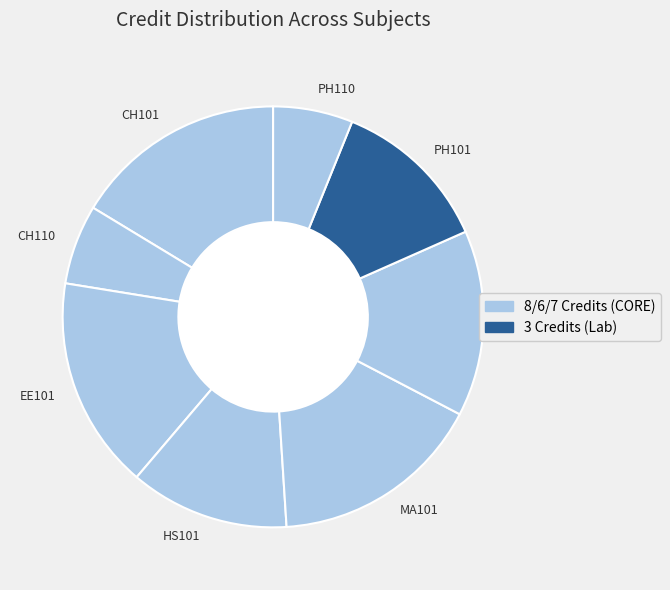

Is it true that MA101 is 16% of the pie?

True